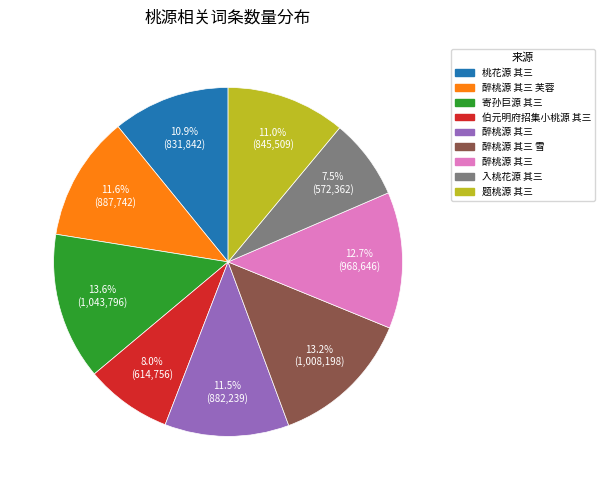

Is there any slice that represents more than half of the pie?

No